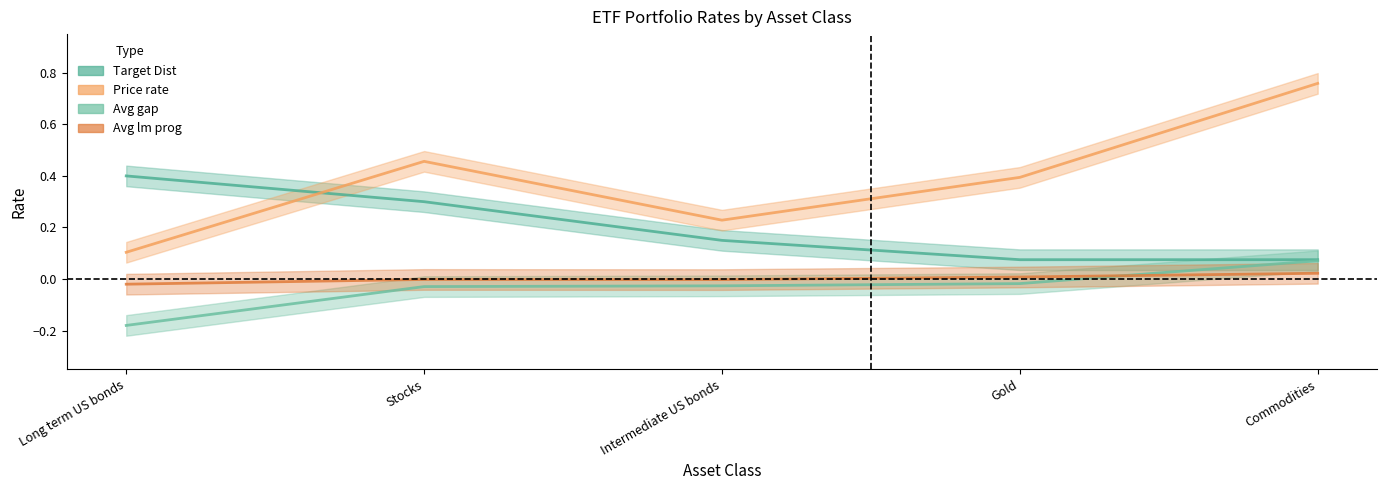

What is the value of the Target Dist point at the 4th from the left?

0.1